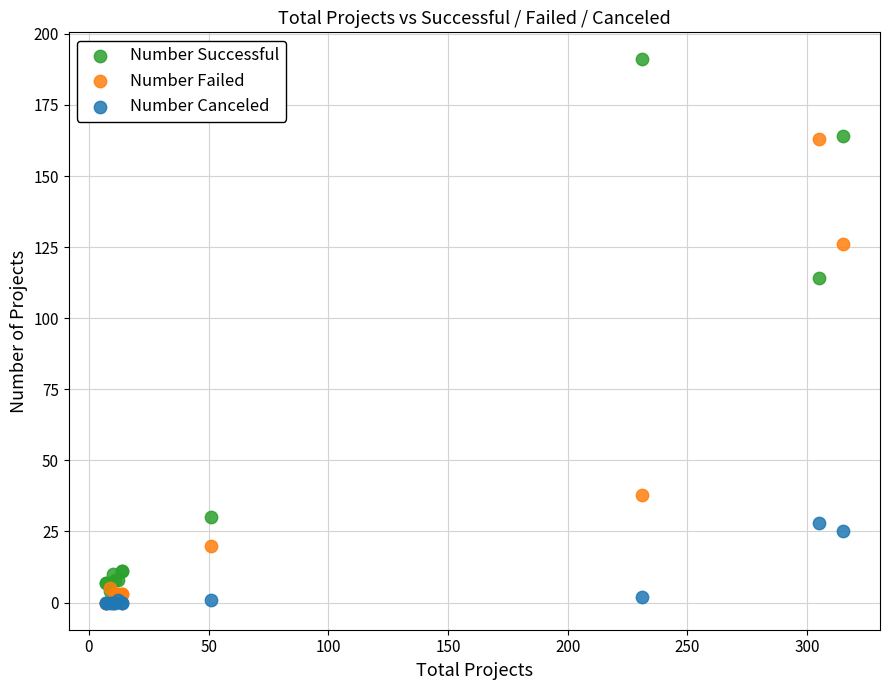

In the Number Successful series, what Y value is closest to 97?

114